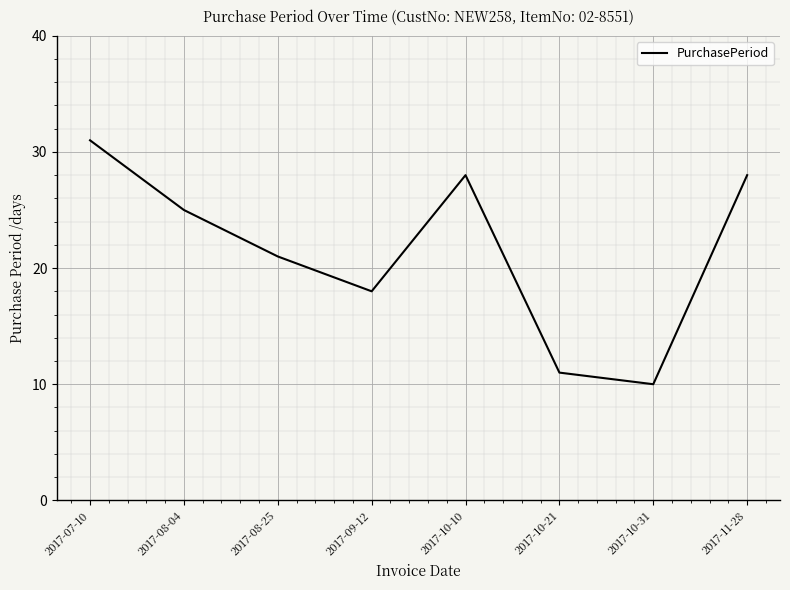

At which category does the chart reach its peak across all series?

2017-07-10